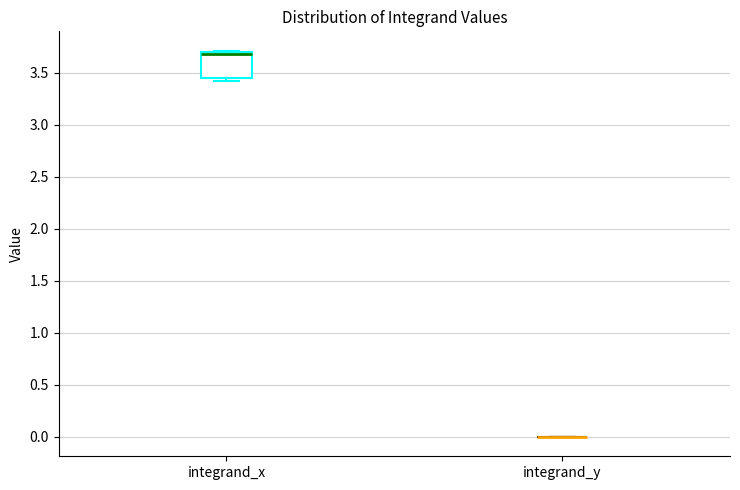

Reading left to right, read every box against the y-axis: the position of its median line, the range the box covers, and the ends of its whiskers. The values are not printed on the chart, so give them approximately, as read against the axis.

integrand_x: median 3.70 (drawn on the box's upper edge), box 3.45 to 3.70, whiskers 3.40 to 3.70 (just above the box's upper edge)
integrand_y: box collapsed to a line at 0.00, whiskers 0.00 to 0.00